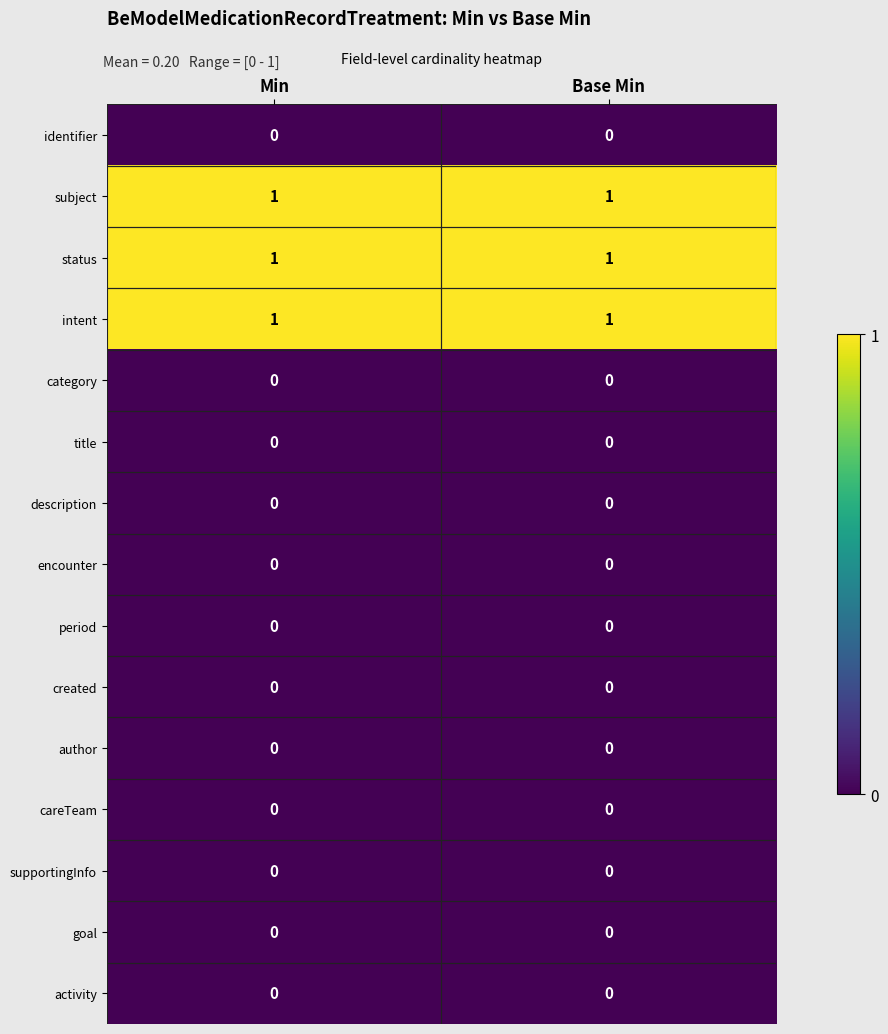

What is the total value across all series at Min?

3